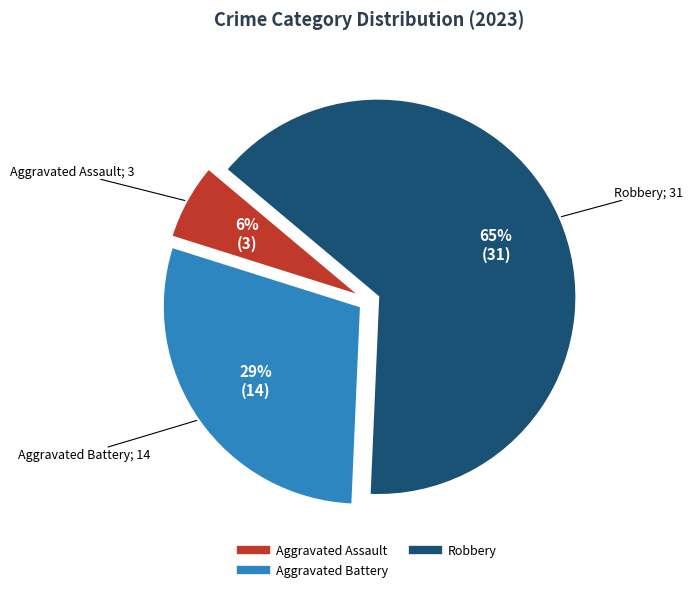

Is there a majority slice in this chart?

Yes